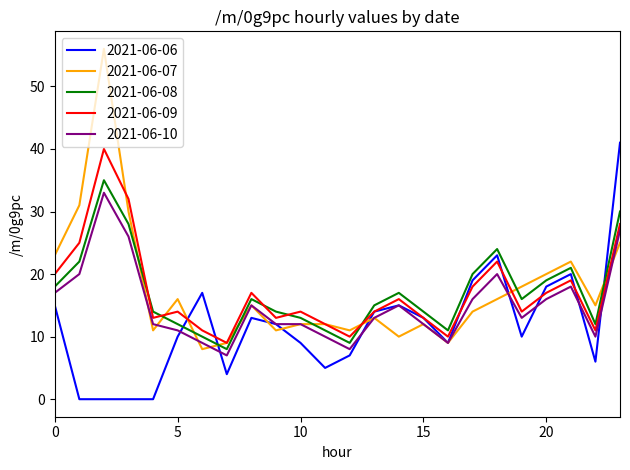

Which series has the largest range (max minus min)?

2021-06-07